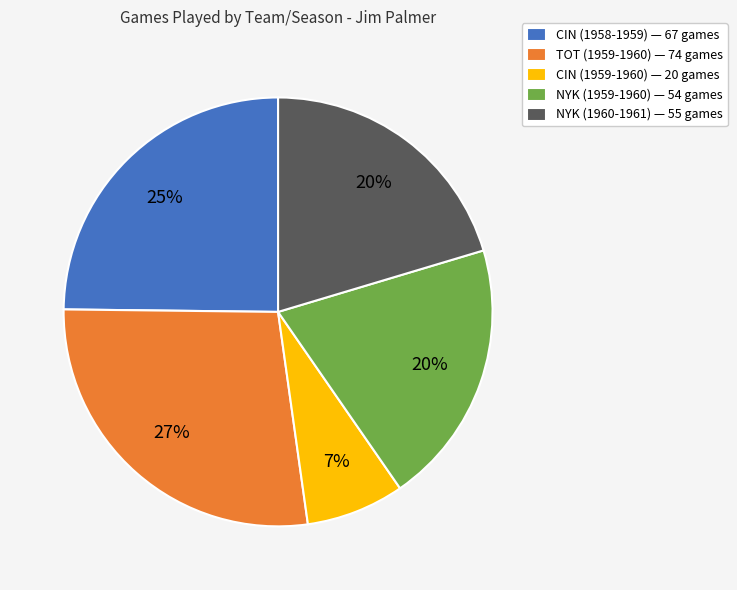

The NYK (1960-1961) slice represents 30% of the pie. True or false?

False